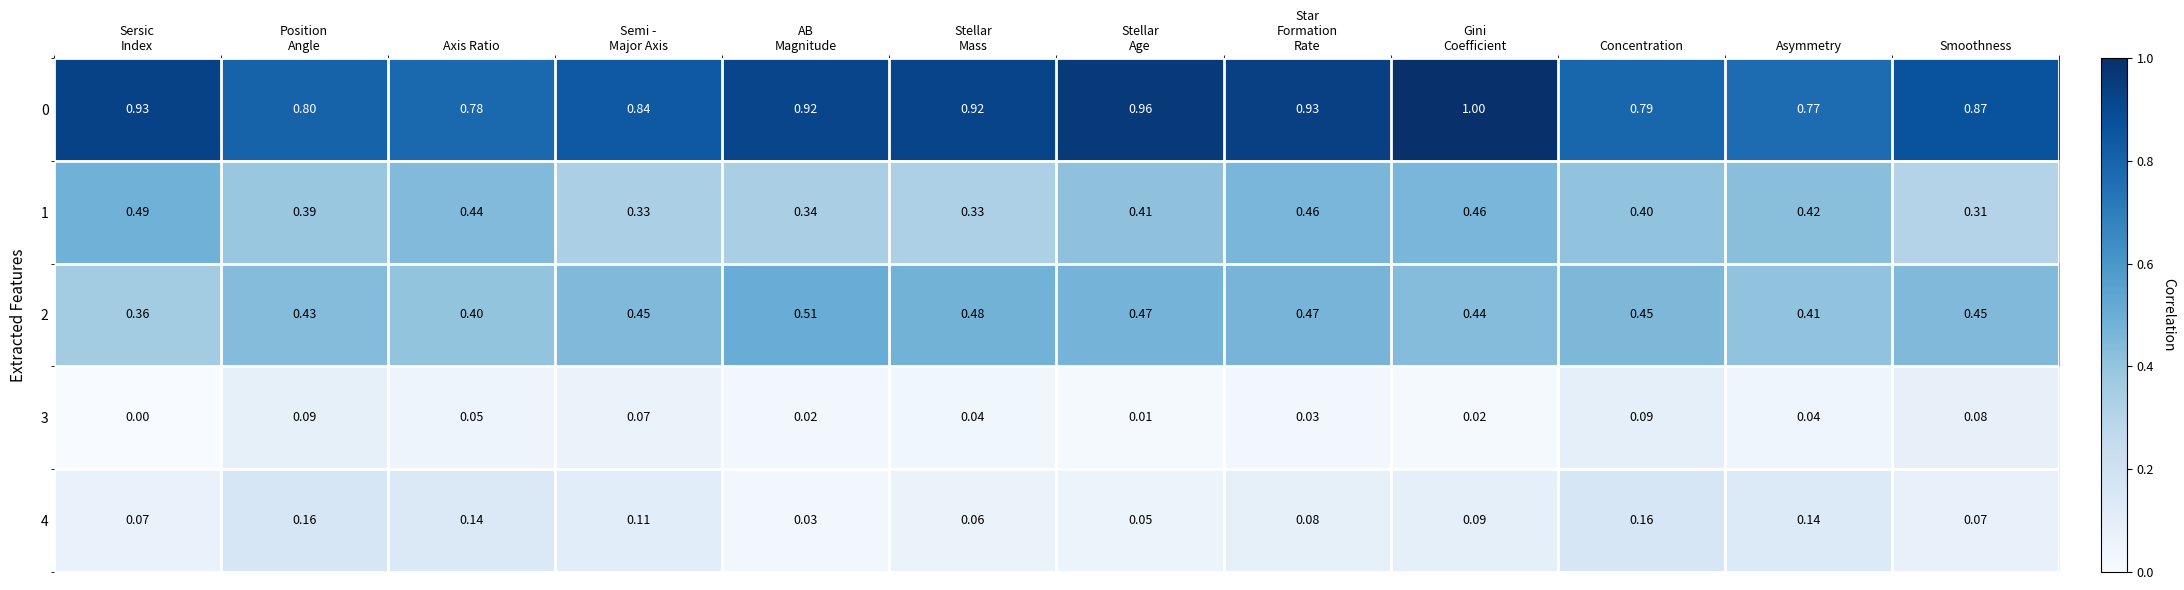

At which label is 1 closest to 0?

Smoothness